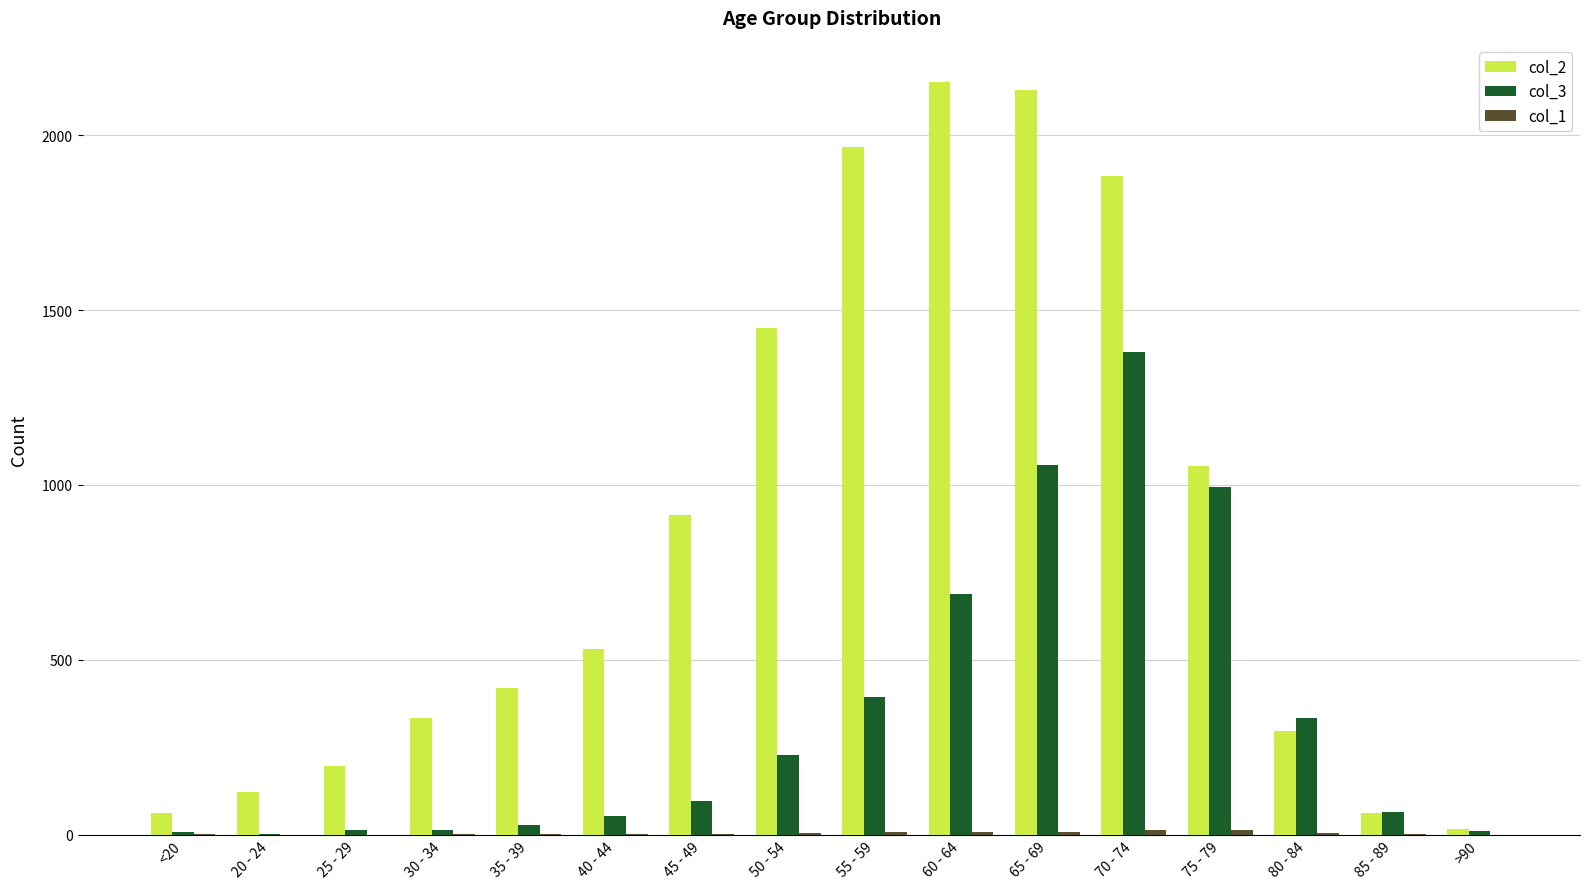

Which series has the largest range (max minus min)?

col_2